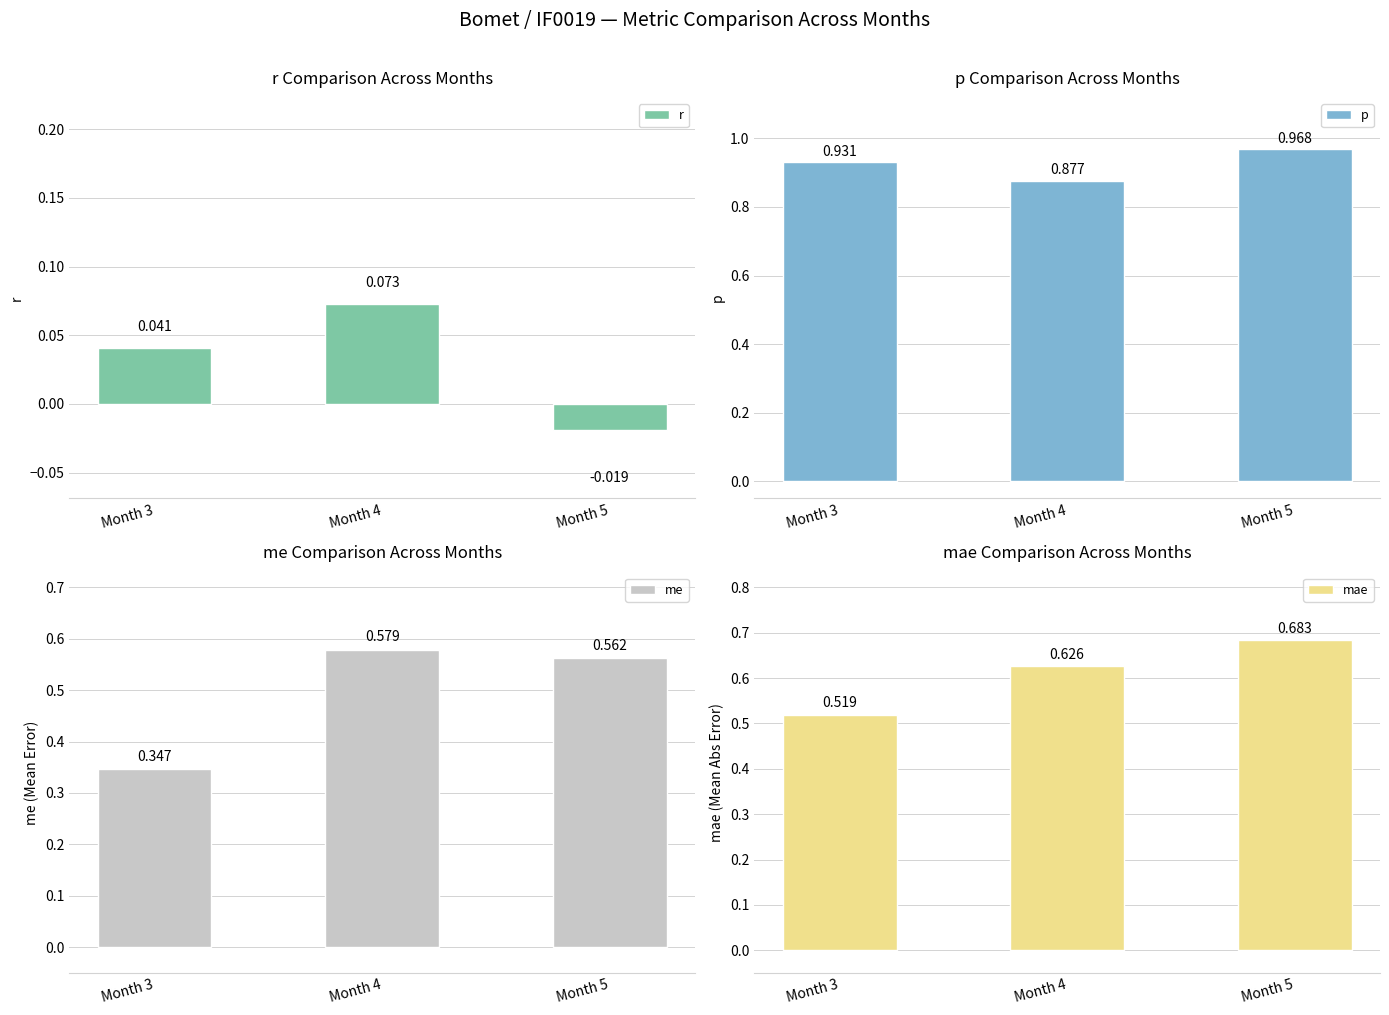

Count the me values in the range 0 to 1.

3